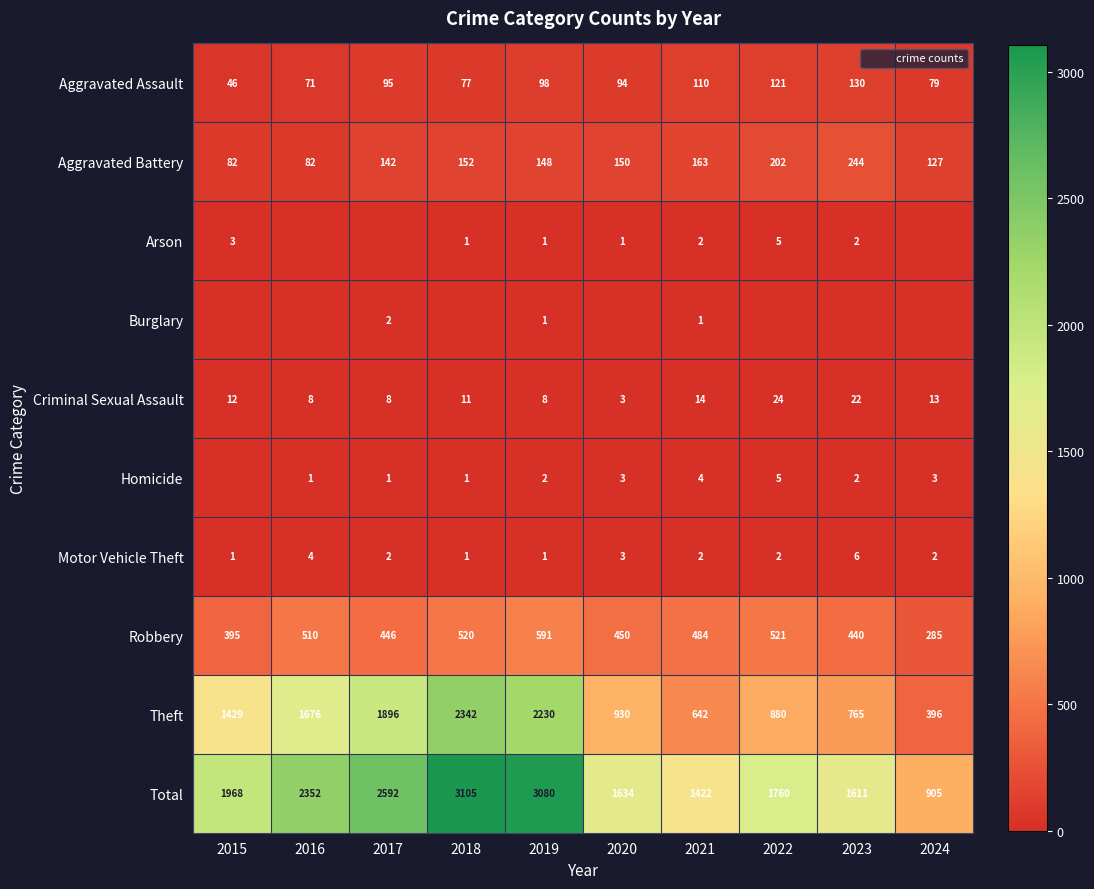

Is the value of Theft at 2023 greater than the value of Homicide at 2024?

Yes